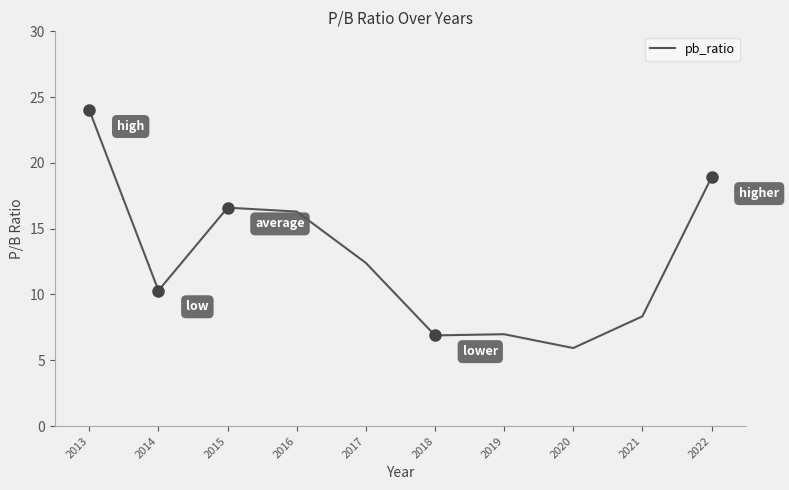

At which label does the data first exceed 12?

2013